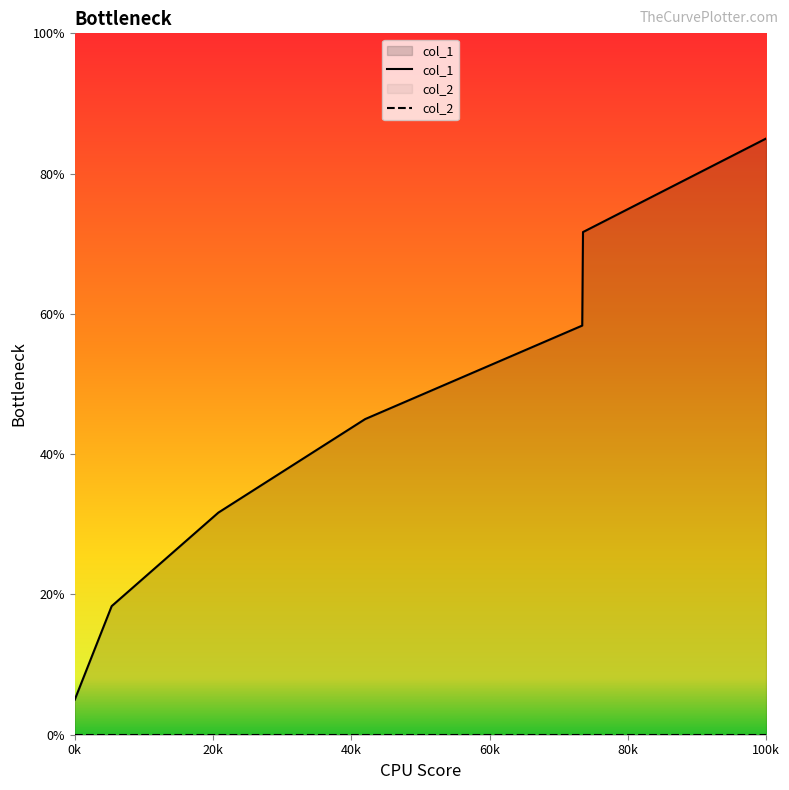

How many data points in col_1 are above 45?

3